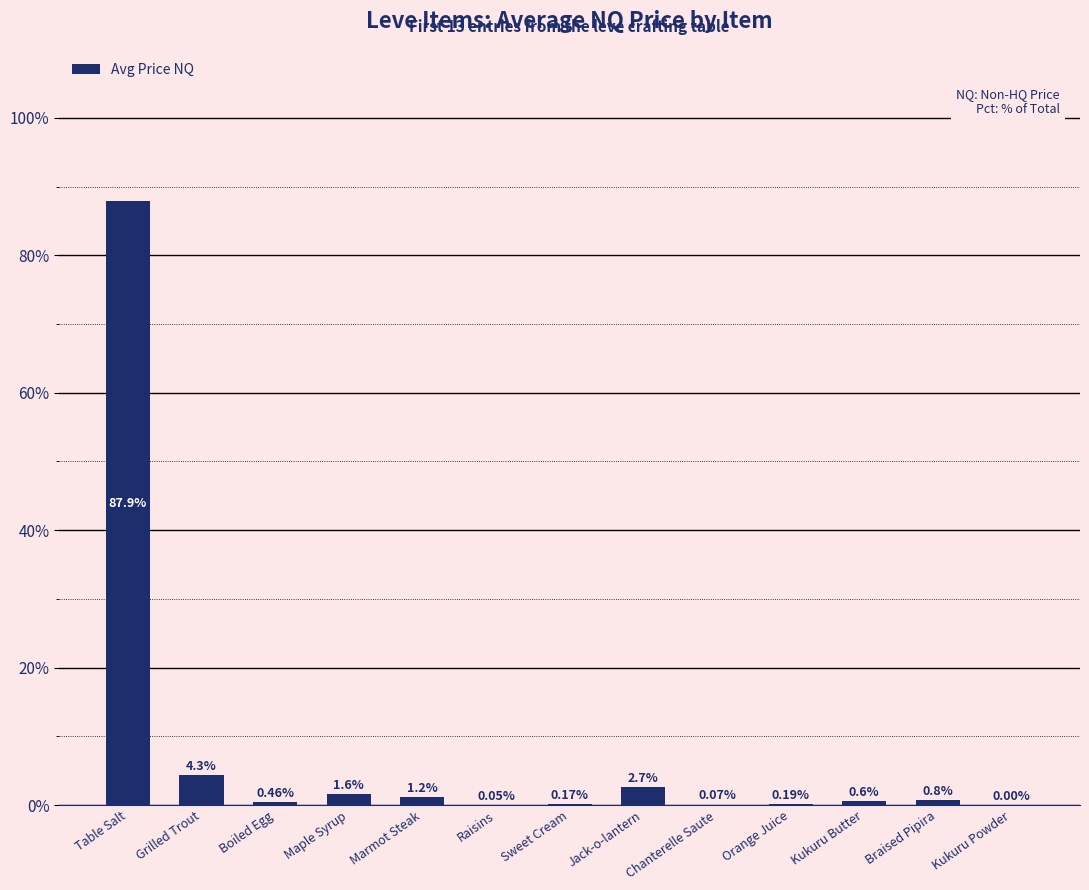

Is it true that the value at Table Salt is 87.9?

True